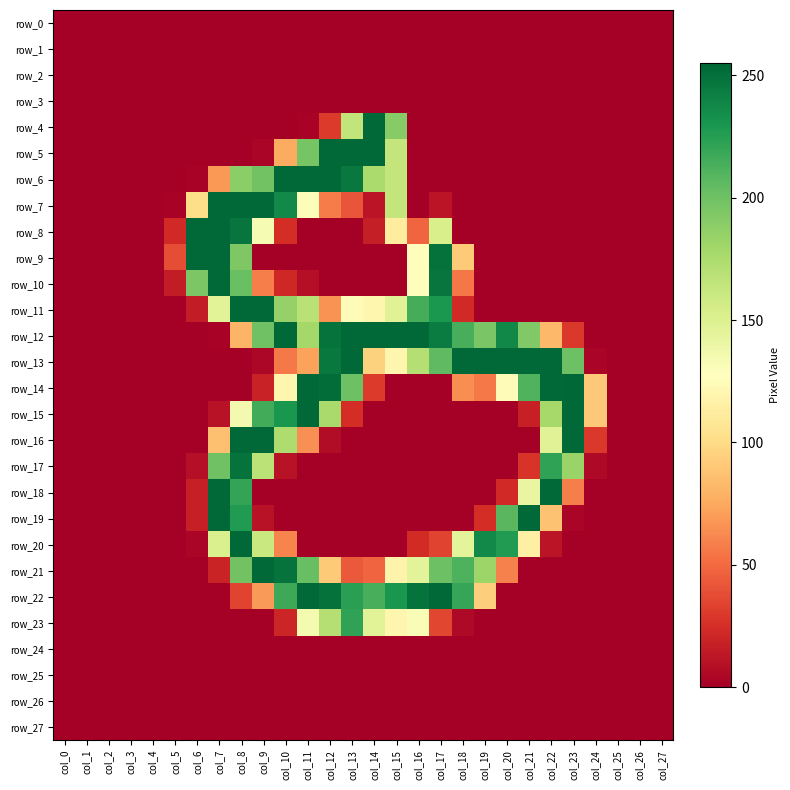

Reading left to right, what are all the values shown in this chart?

row_0: col_0=0	col_1=0	col_2=0	col_3=0	col_4=0	col_5=0	col_6=0	col_7=0	col_8=0	col_9=0	col_10=0	col_11=0	col_12=0	col_13=0	col_14=0	col_15=0	col_16=0	col_17=0	col_18=0	col_19=0	col_20=0	col_21=0	col_22=0	col_23=0	col_24=0	col_25=0	col_26=0	col_27=0
row_1: col_0=0	col_1=0	col_2=0	col_3=0	col_4=0	col_5=0	col_6=0	col_7=0	col_8=0	col_9=0	col_10=0	col_11=0	col_12=0	col_13=0	col_14=0	col_15=0	col_16=0	col_17=0	col_18=0	col_19=0	col_20=0	col_21=0	col_22=0	col_23=0	col_24=0	col_25=0	col_26=0	col_27=0
row_2: col_0=0	col_1=0	col_2=0	col_3=0	col_4=0	col_5=0	col_6=0	col_7=0	col_8=0	col_9=0	col_10=0	col_11=0	col_12=0	col_13=0	col_14=0	col_15=0	col_16=0	col_17=0	col_18=0	col_19=0	col_20=0	col_21=0	col_22=0	col_23=0	col_24=0	col_25=0	col_26=0	col_27=0
row_3: col_0=0	col_1=0	col_2=0	col_3=0	col_4=0	col_5=0	col_6=0	col_7=0	col_8=0	col_9=0	col_10=0	col_11=0	col_12=0	col_13=0	col_14=0	col_15=0	col_16=0	col_17=0	col_18=0	col_19=0	col_20=0	col_21=0	col_22=0	col_23=0	col_24=0	col_25=0	col_26=0	col_27=0
row_4: col_0=0	col_1=0	col_2=0	col_3=0	col_4=0	col_5=0	col_6=0	col_7=0	col_8=0	col_9=0	col_10=0	col_11=2	col_12=30	col_13=165	col_14=254	col_15=191	col_16=0	col_17=0	col_18=0	col_19=0	col_20=0	col_21=0	col_22=0	col_23=0	col_24=0	col_25=0	col_26=0	col_27=0
row_5: col_0=0	col_1=0	col_2=0	col_3=0	col_4=0	col_5=0	col_6=0	col_7=0	col_8=0	col_9=3	col_10=76	col_11=197	col_12=254	col_13=254	col_14=254	col_15=164	col_16=0	col_17=0	col_18=0	col_19=0	col_20=0	col_21=0	col_22=0	col_23=0	col_24=0	col_25=0	col_26=0	col_27=0
row_6: col_0=0	col_1=0	col_2=0	col_3=0	col_4=0	col_5=0	col_6=2	col_7=68	col_8=189	col_9=199	col_10=254	col_11=254	col_12=254	col_13=246	col_14=176	col_15=164	col_16=0	col_17=0	col_18=0	col_19=0	col_20=0	col_21=0	col_22=0	col_23=0	col_24=0	col_25=0	col_26=0	col_27=0
row_7: col_0=0	col_1=0	col_2=0	col_3=0	col_4=0	col_5=2	col_6=101	col_7=254	col_8=254	col_9=254	col_10=237	col_11=130	col_12=57	col_13=41	col_14=11	col_15=164	col_16=0	col_17=11	col_18=0	col_19=0	col_20=0	col_21=0	col_22=0	col_23=0	col_24=0	col_25=0	col_26=0	col_27=0
row_8: col_0=0	col_1=0	col_2=0	col_3=0	col_4=0	col_5=22	col_6=254	col_7=254	col_8=248	col_9=133	col_10=24	col_11=0	col_12=0	col_13=0	col_14=16	col_15=112	col_16=48	col_17=153	col_18=0	col_19=0	col_20=0	col_21=0	col_22=0	col_23=0	col_24=0	col_25=0	col_26=0	col_27=0
row_9: col_0=0	col_1=0	col_2=0	col_3=0	col_4=0	col_5=38	col_6=254	col_7=254	col_8=194	col_9=0	col_10=0	col_11=0	col_12=0	col_13=0	col_14=0	col_15=0	col_16=126	col_17=250	col_18=91	col_19=0	col_20=0	col_21=0	col_22=0	col_23=0	col_24=0	col_25=0	col_26=0	col_27=0
row_10: col_0=0	col_1=0	col_2=0	col_3=0	col_4=0	col_5=15	col_6=195	col_7=254	col_8=202	col_9=58	col_10=21	col_11=8	col_12=0	col_13=0	col_14=0	col_15=0	col_16=126	col_17=248	col_18=55	col_19=0	col_20=0	col_21=0	col_22=0	col_23=0	col_24=0	col_25=0	col_26=0	col_27=0
row_11: col_0=0	col_1=0	col_2=0	col_3=0	col_4=0	col_5=0	col_6=15	col_7=147	col_8=254	col_9=254	col_10=185	col_11=169	col_12=66	col_13=125	col_14=120	col_15=148	col_16=215	col_17=229	col_18=22	col_19=0	col_20=0	col_21=0	col_22=0	col_23=0	col_24=0	col_25=0	col_26=0	col_27=0
row_12: col_0=0	col_1=0	col_2=0	col_3=0	col_4=0	col_5=0	col_6=0	col_7=2	col_8=80	col_9=200	col_10=254	col_11=179	col_12=249	col_13=254	col_14=254	col_15=254	col_16=254	col_17=244	col_18=214	col_19=196	col_20=238	col_21=193	col_22=82	col_23=29	col_24=0	col_25=0	col_26=0	col_27=0
row_13: col_0=0	col_1=0	col_2=0	col_3=0	col_4=0	col_5=0	col_6=0	col_7=0	col_8=0	col_9=4	col_10=56	col_11=72	col_12=246	col_13=254	col_14=95	col_15=120	col_16=171	col_17=206	col_18=254	col_19=254	col_20=254	col_21=254	col_22=254	col_23=201	col_24=3	col_25=0	col_26=0	col_27=0
row_14: col_0=0	col_1=0	col_2=0	col_3=0	col_4=0	col_5=0	col_6=0	col_7=0	col_8=0	col_9=18	col_10=120	col_11=254	col_12=252	col_13=201	col_14=30	col_15=0	col_16=0	col_17=0	col_18=64	col_19=56	col_20=125	col_21=211	col_22=254	col_23=255	col_24=90	col_25=0	col_26=0	col_27=0
row_15: col_0=0	col_1=0	col_2=0	col_3=0	col_4=0	col_5=0	col_6=0	col_7=10	col_8=135	col_9=216	col_10=230	col_11=254	col_12=177	col_13=24	col_14=0	col_15=0	col_16=0	col_17=0	col_18=0	col_19=0	col_20=0	col_21=17	col_22=178	col_23=254	col_24=90	col_25=0	col_26=0	col_27=0
row_16: col_0=0	col_1=0	col_2=0	col_3=0	col_4=0	col_5=0	col_6=0	col_7=86	col_8=254	col_9=254	col_10=174	col_11=65	col_12=7	col_13=0	col_14=0	col_15=0	col_16=0	col_17=0	col_18=0	col_19=0	col_20=0	col_21=0	col_22=148	col_23=254	col_24=29	col_25=0	col_26=0	col_27=0
row_17: col_0=0	col_1=0	col_2=0	col_3=0	col_4=0	col_5=0	col_6=8	col_7=200	col_8=249	col_9=168	col_10=10	col_11=0	col_12=0	col_13=0	col_14=0	col_15=0	col_16=0	col_17=0	col_18=0	col_19=0	col_20=0	col_21=27	col_22=222	col_23=183	col_24=5	col_25=0	col_26=0	col_27=0
row_18: col_0=0	col_1=0	col_2=0	col_3=0	col_4=0	col_5=0	col_6=17	col_7=254	col_8=221	col_9=0	col_10=0	col_11=0	col_12=0	col_13=0	col_14=0	col_15=0	col_16=0	col_17=0	col_18=0	col_19=0	col_20=22	col_21=142	col_22=254	col_23=58	col_24=0	col_25=0	col_26=0	col_27=0
row_19: col_0=0	col_1=0	col_2=0	col_3=0	col_4=0	col_5=0	col_6=17	col_7=254	col_8=227	col_9=10	col_10=0	col_11=0	col_12=0	col_13=0	col_14=0	col_15=0	col_16=0	col_17=0	col_18=0	col_19=24	col_20=208	col_21=254	col_22=87	col_23=3	col_24=0	col_25=0	col_26=0	col_27=0
row_20: col_0=0	col_1=0	col_2=0	col_3=0	col_4=0	col_5=0	col_6=3	col_7=152	col_8=254	col_9=161	col_10=60	col_11=0	col_12=0	col_13=0	col_14=0	col_15=0	col_16=23	col_17=34	col_18=145	col_19=237	col_20=227	col_21=115	col_22=11	col_23=0	col_24=0	col_25=0	col_26=0	col_27=0
row_21: col_0=0	col_1=0	col_2=0	col_3=0	col_4=0	col_5=0	col_6=0	col_7=19	col_8=199	col_9=254	col_10=249	col_11=203	col_12=91	col_13=43	col_14=48	col_15=118	col_16=146	col_17=201	col_18=212	col_19=182	col_20=59	col_21=0	col_22=0	col_23=0	col_24=0	col_25=0	col_26=0	col_27=0
row_22: col_0=0	col_1=0	col_2=0	col_3=0	col_4=0	col_5=0	col_6=0	col_7=0	col_8=34	col_9=69	col_10=218	col_11=254	col_12=250	col_13=224	col_14=214	col_15=230	col_16=249	col_17=254	col_18=220	col_19=93	col_20=0	col_21=0	col_22=0	col_23=0	col_24=0	col_25=0	col_26=0	col_27=0
row_23: col_0=0	col_1=0	col_2=0	col_3=0	col_4=0	col_5=0	col_6=0	col_7=0	col_8=0	col_9=0	col_10=20	col_11=134	col_12=171	col_13=222	col_14=147	col_15=120	col_16=131	col_17=35	col_18=5	col_19=0	col_20=0	col_21=0	col_22=0	col_23=0	col_24=0	col_25=0	col_26=0	col_27=0
row_24: col_0=0	col_1=0	col_2=0	col_3=0	col_4=0	col_5=0	col_6=0	col_7=0	col_8=0	col_9=0	col_10=0	col_11=0	col_12=0	col_13=0	col_14=0	col_15=0	col_16=0	col_17=0	col_18=0	col_19=0	col_20=0	col_21=0	col_22=0	col_23=0	col_24=0	col_25=0	col_26=0	col_27=0
row_25: col_0=0	col_1=0	col_2=0	col_3=0	col_4=0	col_5=0	col_6=0	col_7=0	col_8=0	col_9=0	col_10=0	col_11=0	col_12=0	col_13=0	col_14=0	col_15=0	col_16=0	col_17=0	col_18=0	col_19=0	col_20=0	col_21=0	col_22=0	col_23=0	col_24=0	col_25=0	col_26=0	col_27=0
row_26: col_0=0	col_1=0	col_2=0	col_3=0	col_4=0	col_5=0	col_6=0	col_7=0	col_8=0	col_9=0	col_10=0	col_11=0	col_12=0	col_13=0	col_14=0	col_15=0	col_16=0	col_17=0	col_18=0	col_19=0	col_20=0	col_21=0	col_22=0	col_23=0	col_24=0	col_25=0	col_26=0	col_27=0
row_27: col_0=0	col_1=0	col_2=0	col_3=0	col_4=0	col_5=0	col_6=0	col_7=0	col_8=0	col_9=0	col_10=0	col_11=0	col_12=0	col_13=0	col_14=0	col_15=0	col_16=0	col_17=0	col_18=0	col_19=0	col_20=0	col_21=0	col_22=0	col_23=0	col_24=0	col_25=0	col_26=0	col_27=0